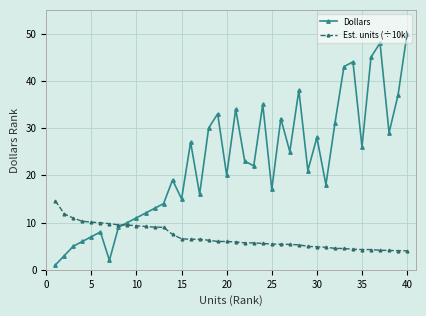

Rank the series by their maximum value, from highest to lowest.

Dollars, Est. units (÷10k)